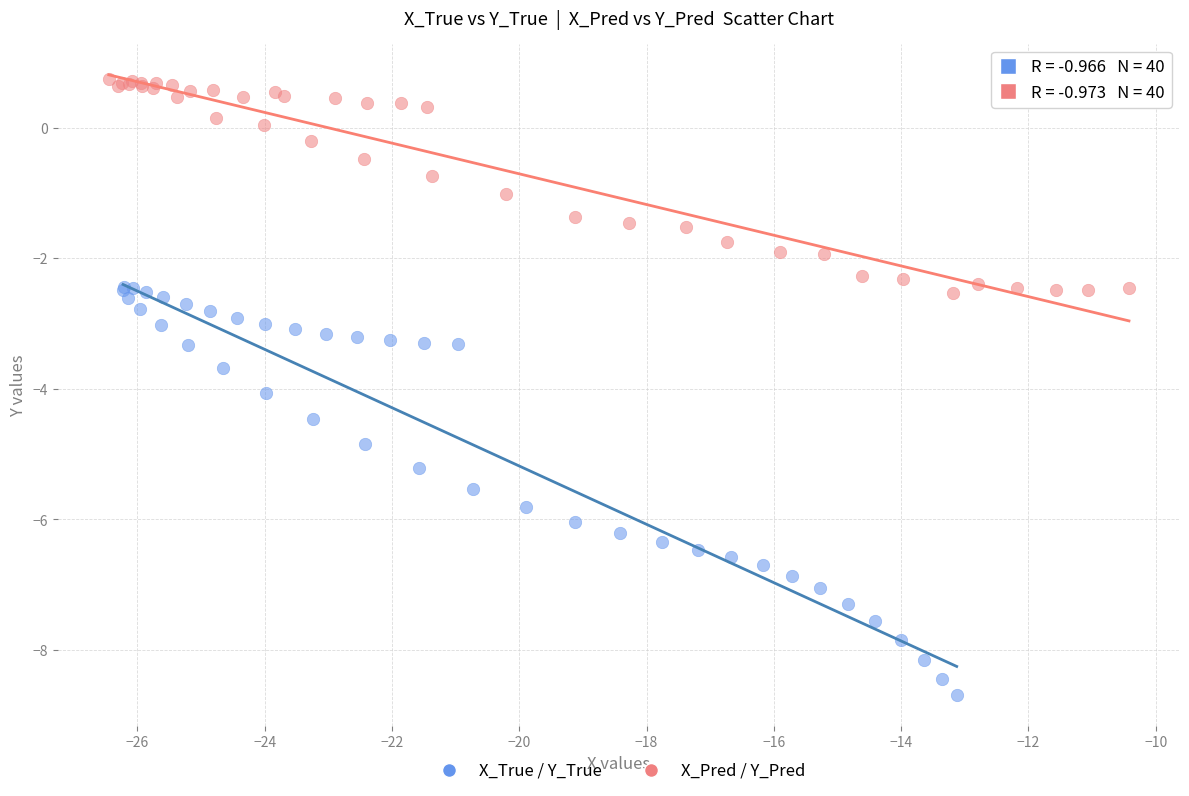

What are all the series names shown in the legend?

X_True / Y_True, X_Pred / Y_Pred